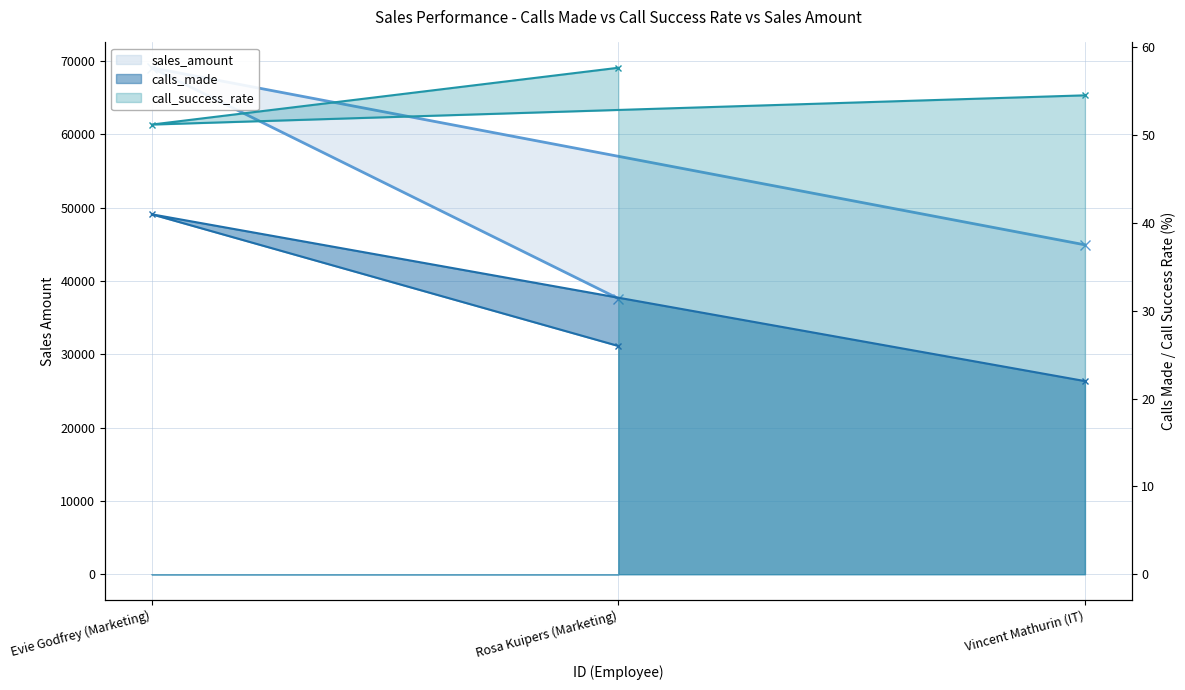

How many lines are shown in the chart?

3